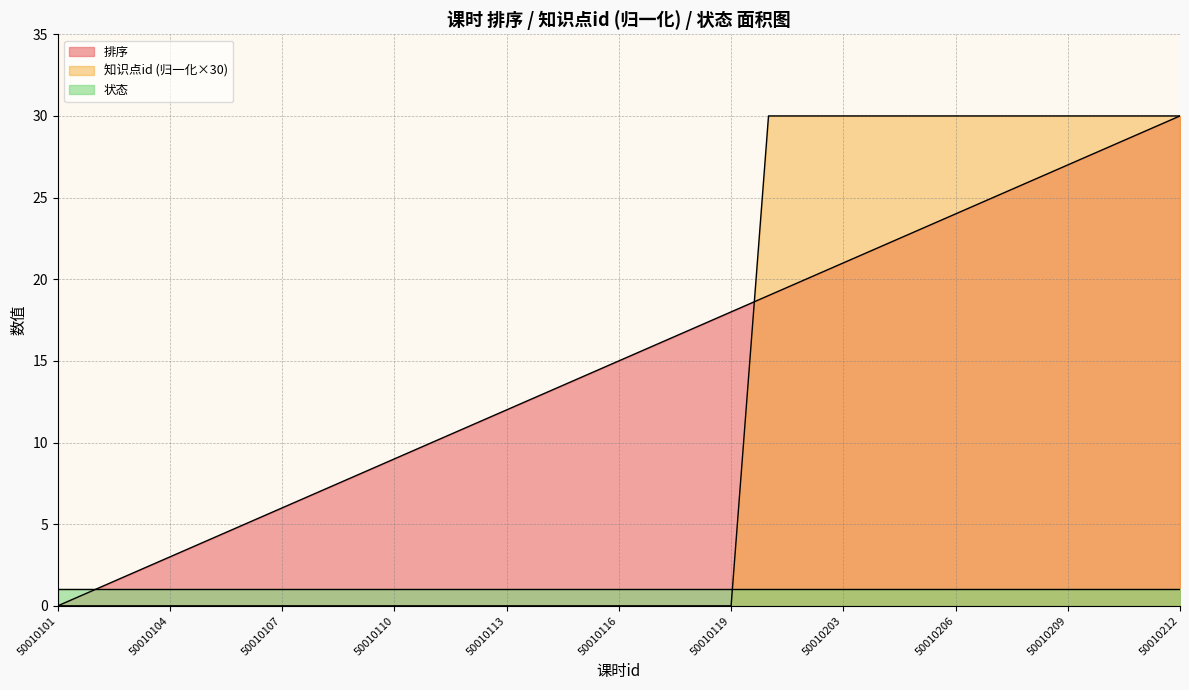

What is the maximum value shown in the chart?

30